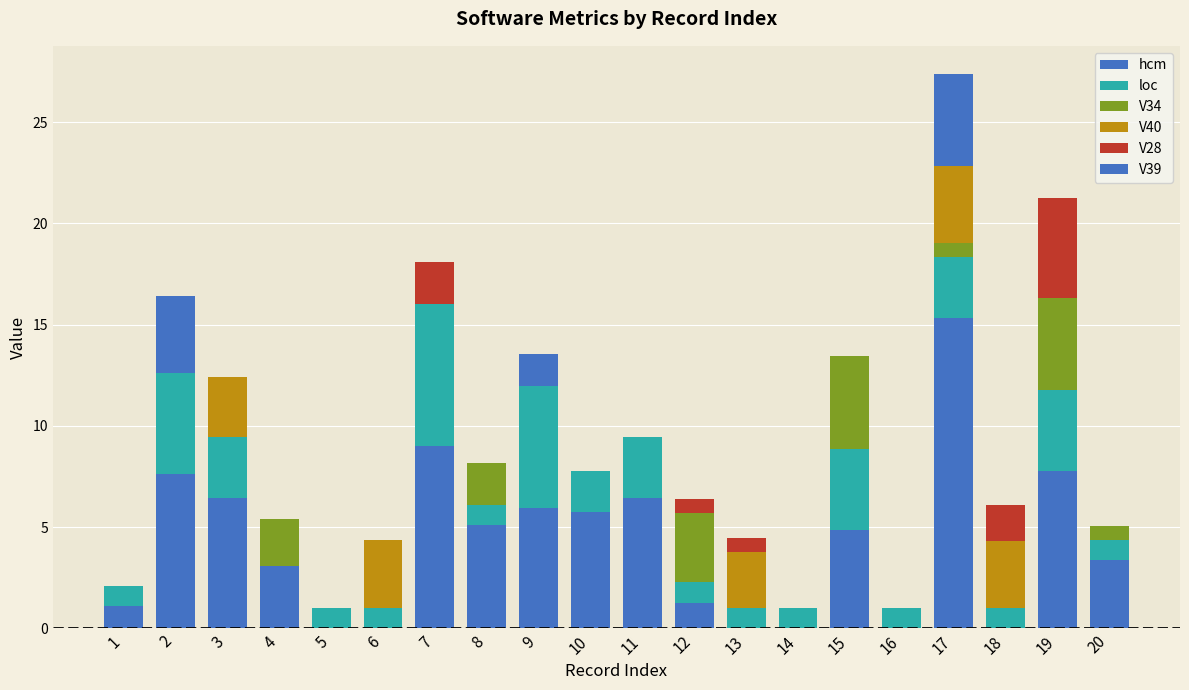

Does the chart contain stacked bars?

Yes